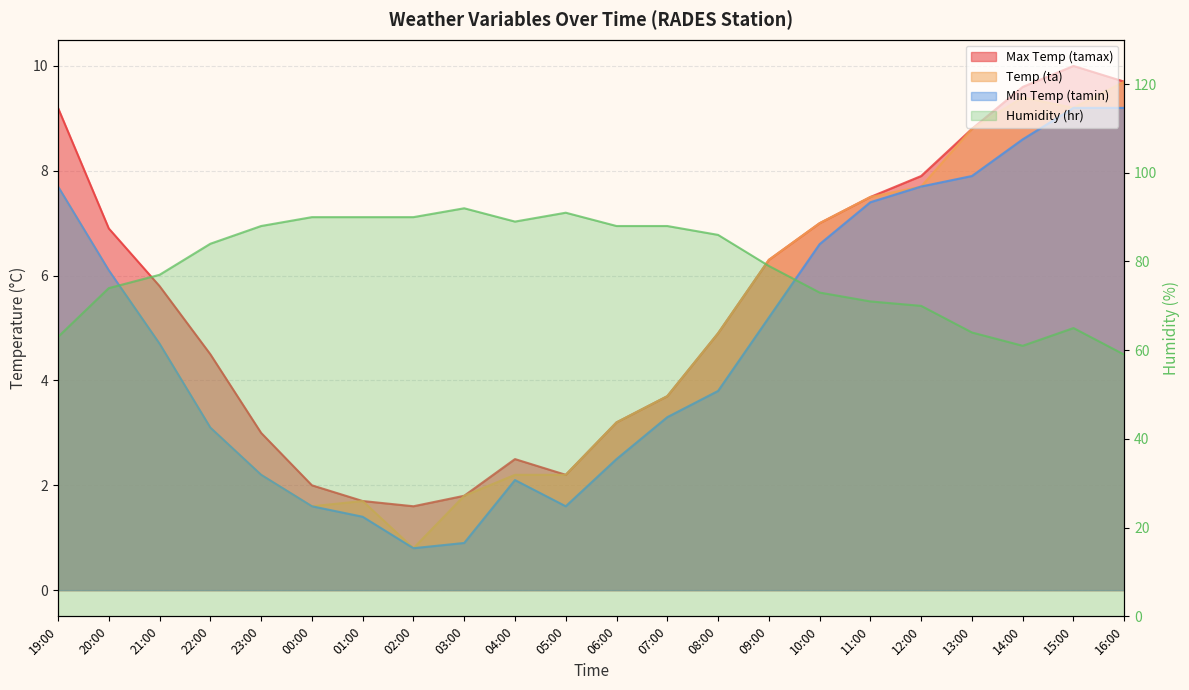

What is the value of the ta point at the 21st from the left?

9.2